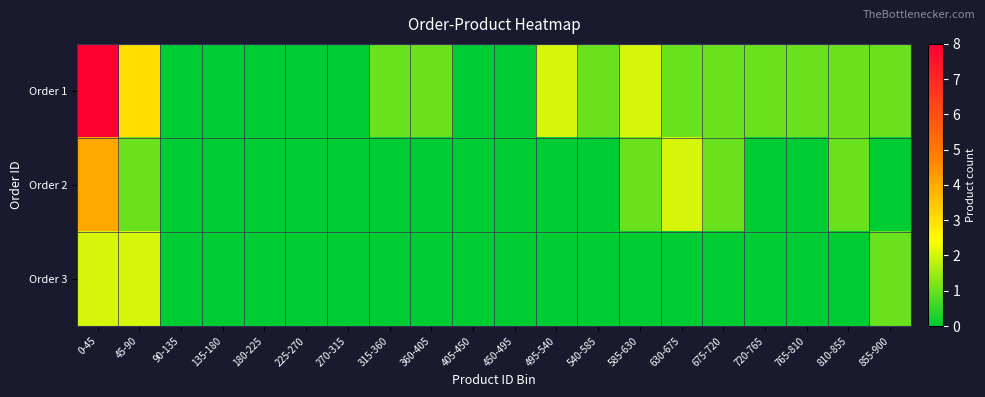

List the series in order of their overall mean, lowest first.

Order 3, Order 2, Order 1